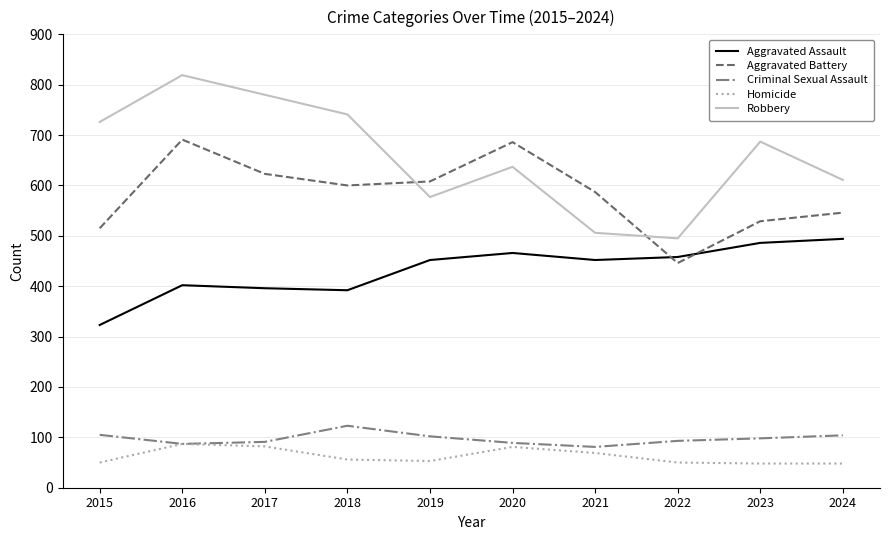

What value does the Robbery series have at 2023, to the nearest 10?

690